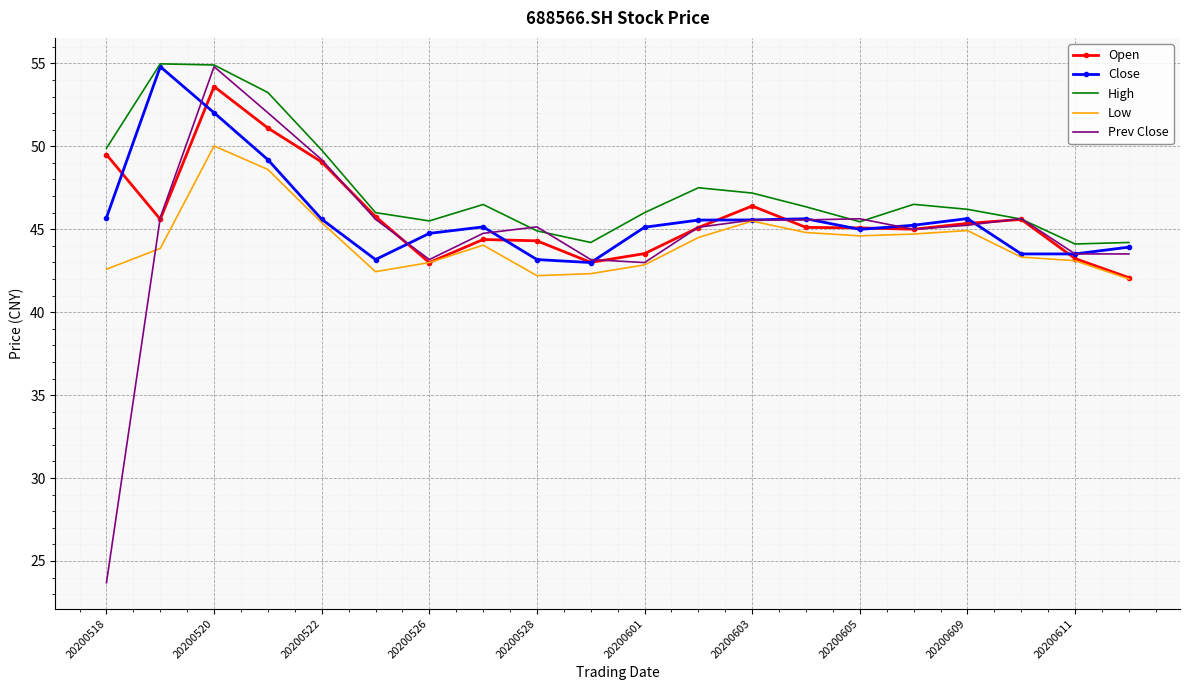

Which series has the widest spread of values?

Prev Close